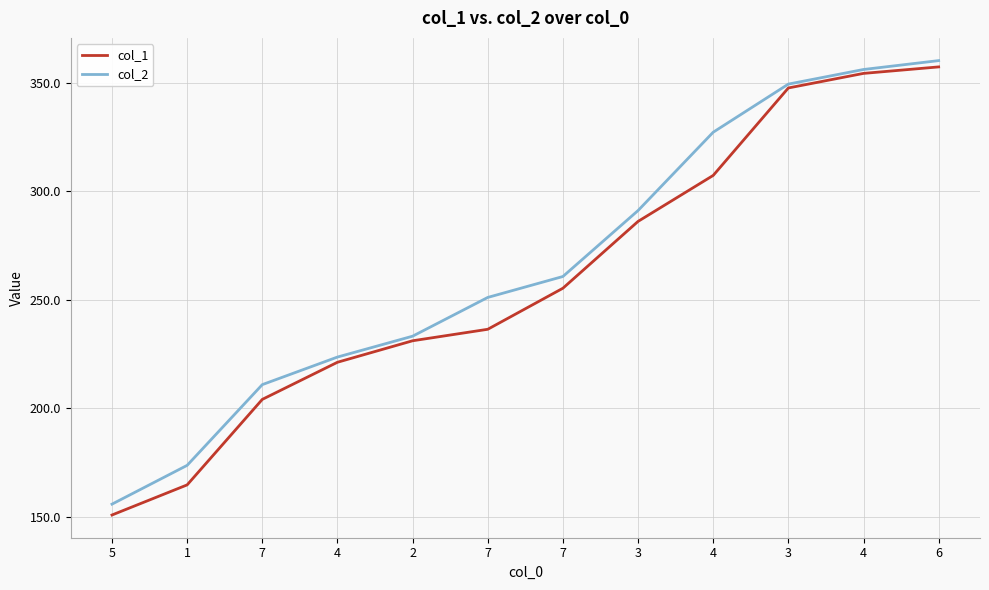

What are all the series names shown in the legend?

col_1, col_2